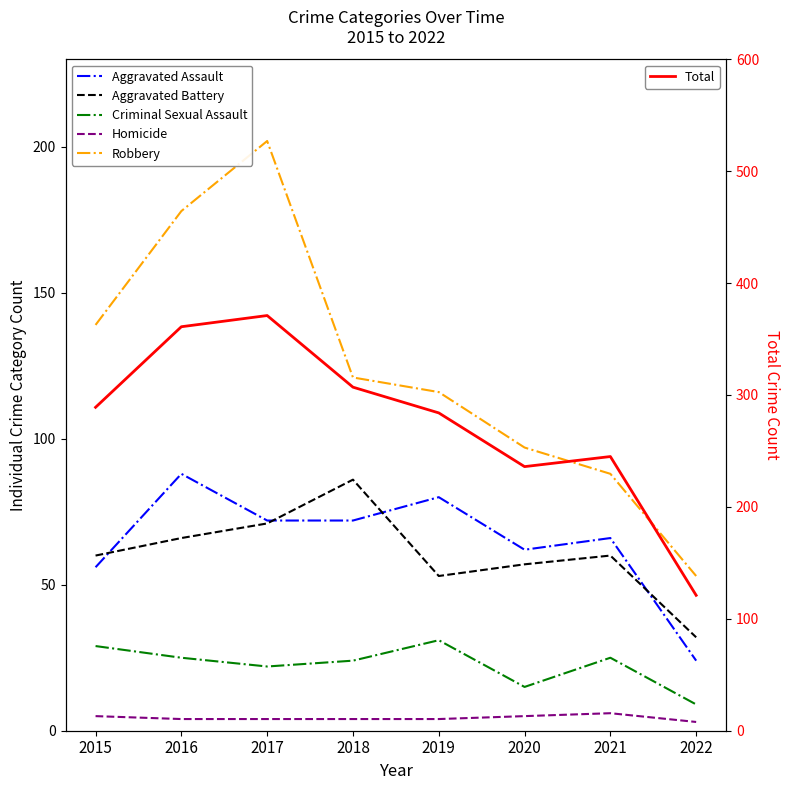

Where is Total nearest to the value 246?

2021